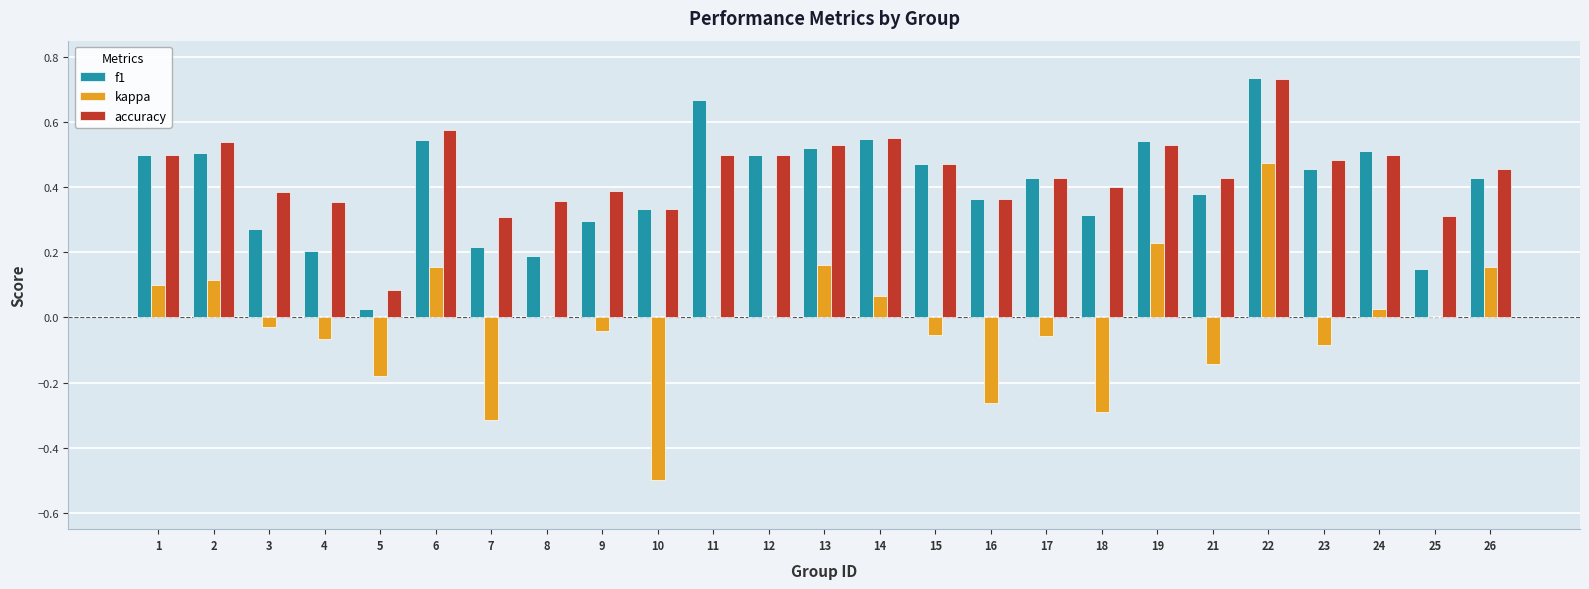

What is the sum of all kappa values?

-0.5